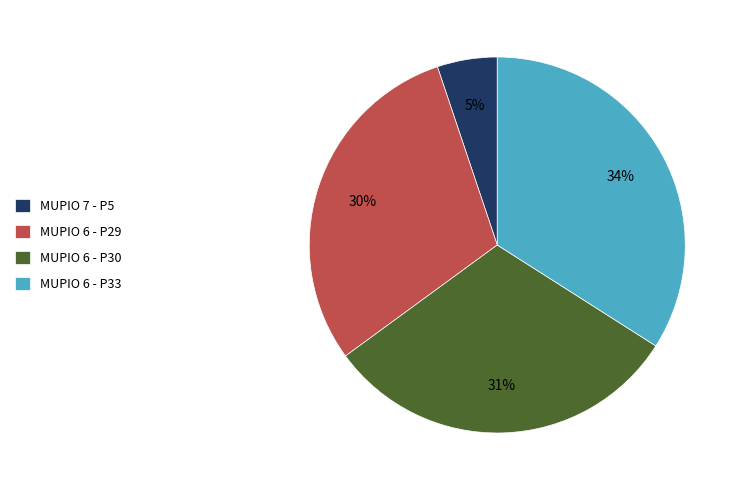

True or false: MUPIO 6 - P33 accounts for 34% of the total.

True